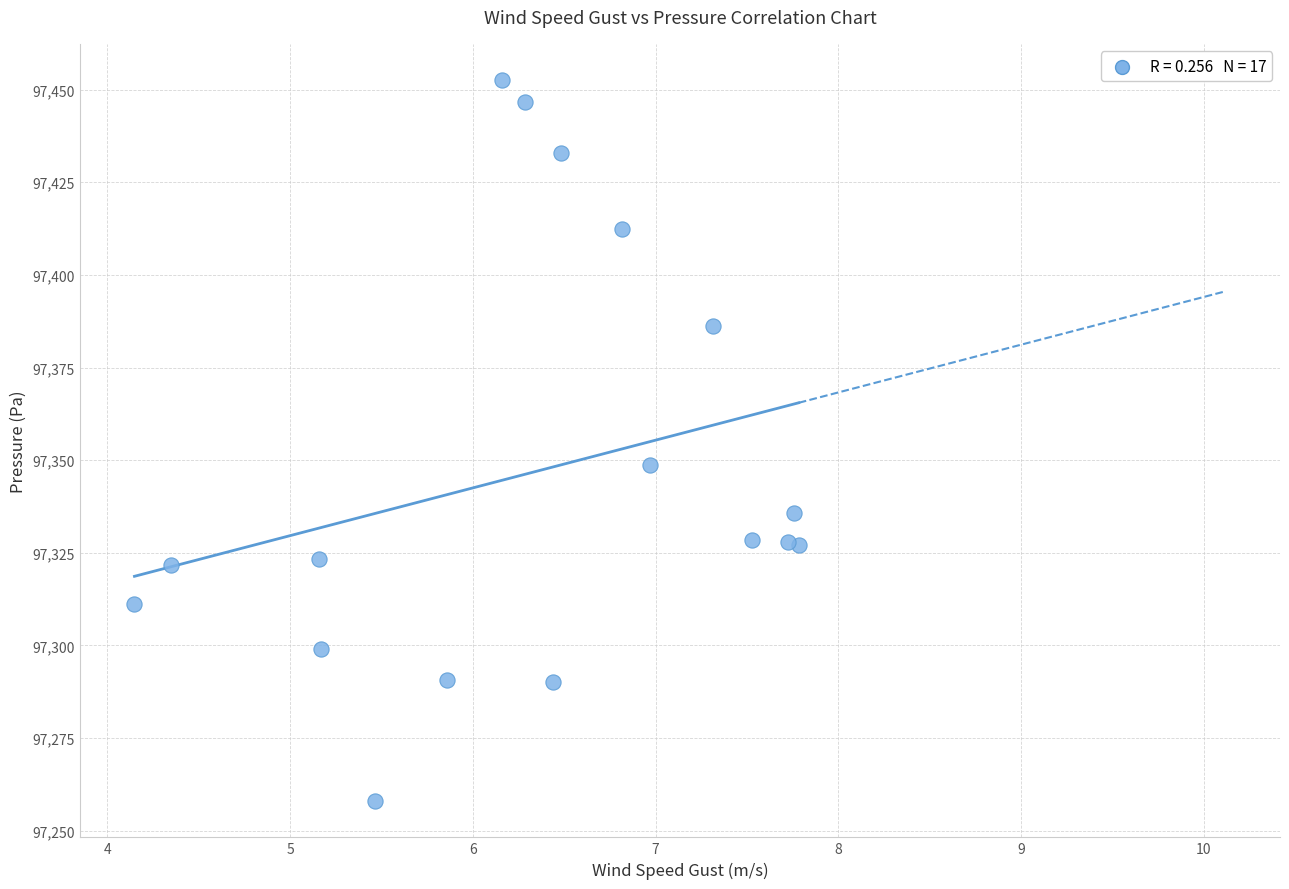

What Y value in the scatter plot is closest to 97355?

97348.7